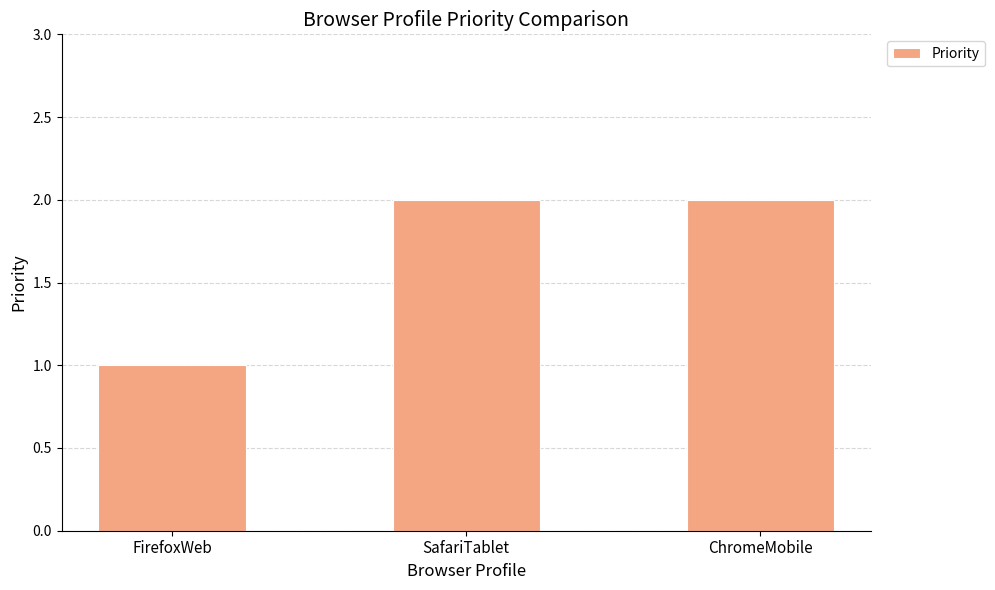

What is the sum of all values?

5